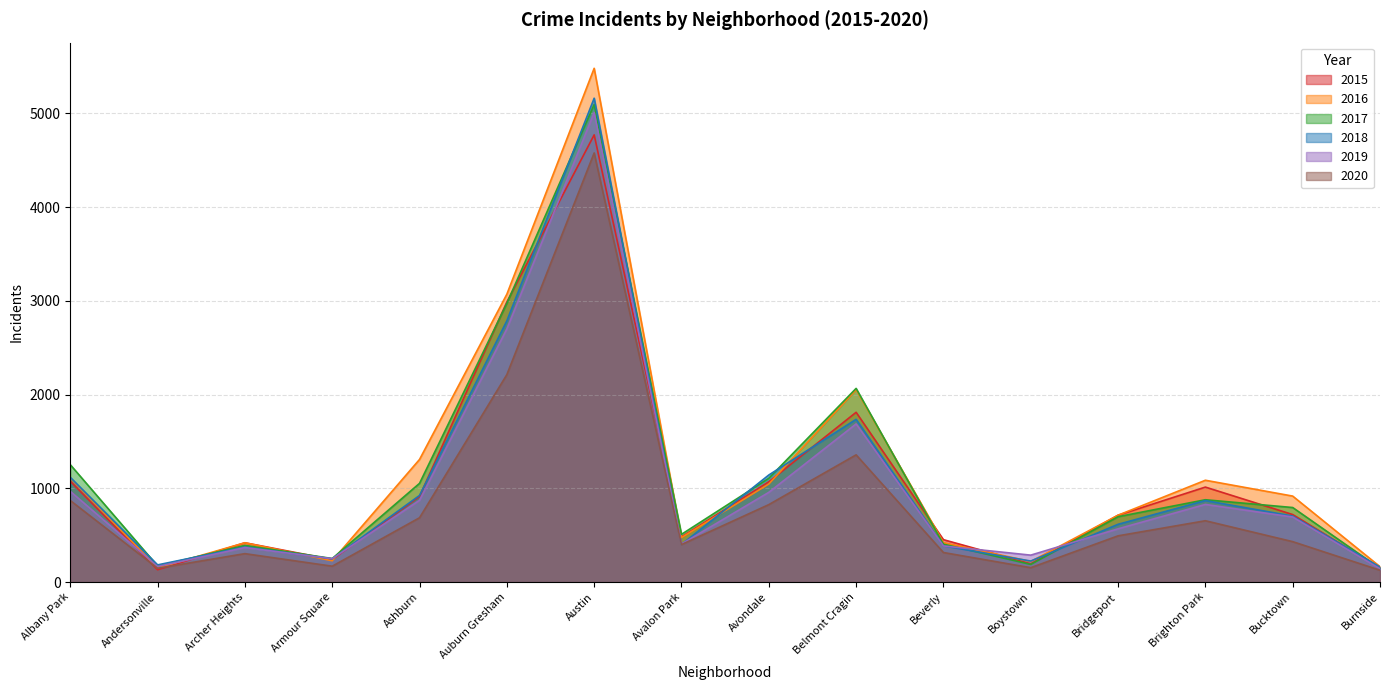

Which series ends up on top after the final intersection of 2016 and 2017?

2016